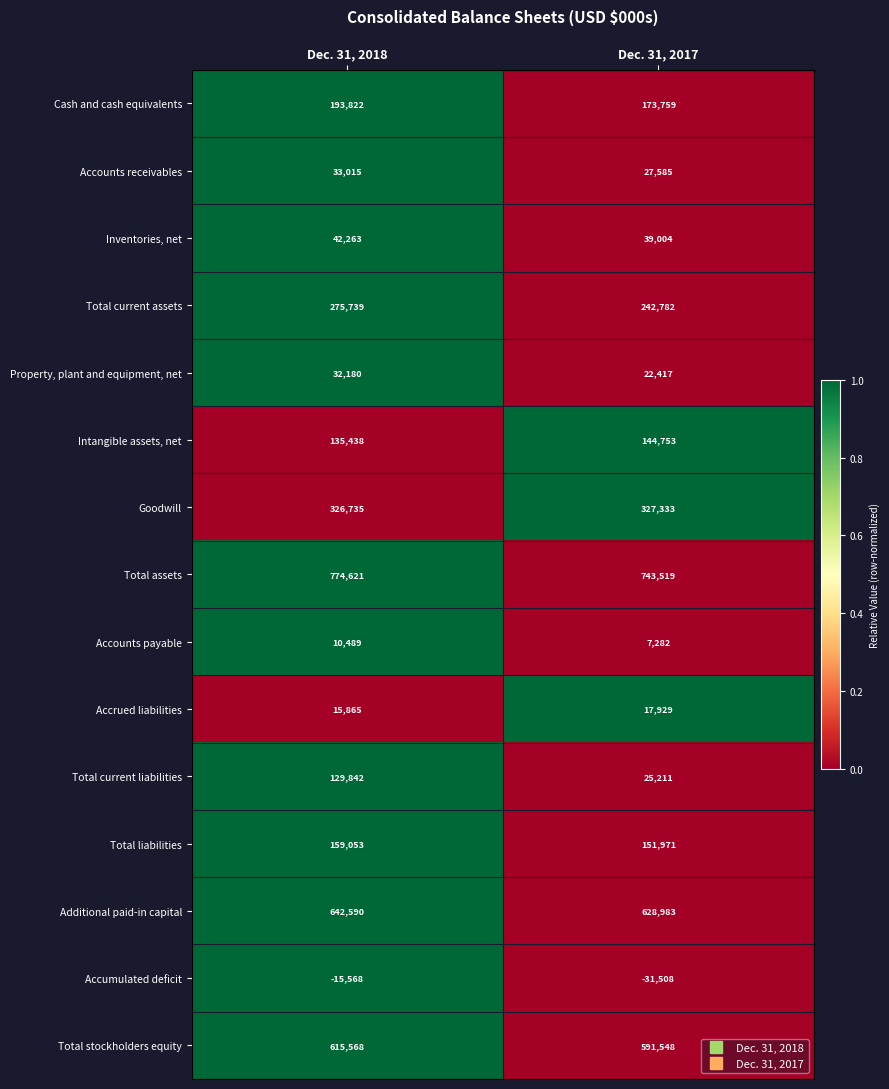

How many data points in Total liabilities are less than 159053?

1